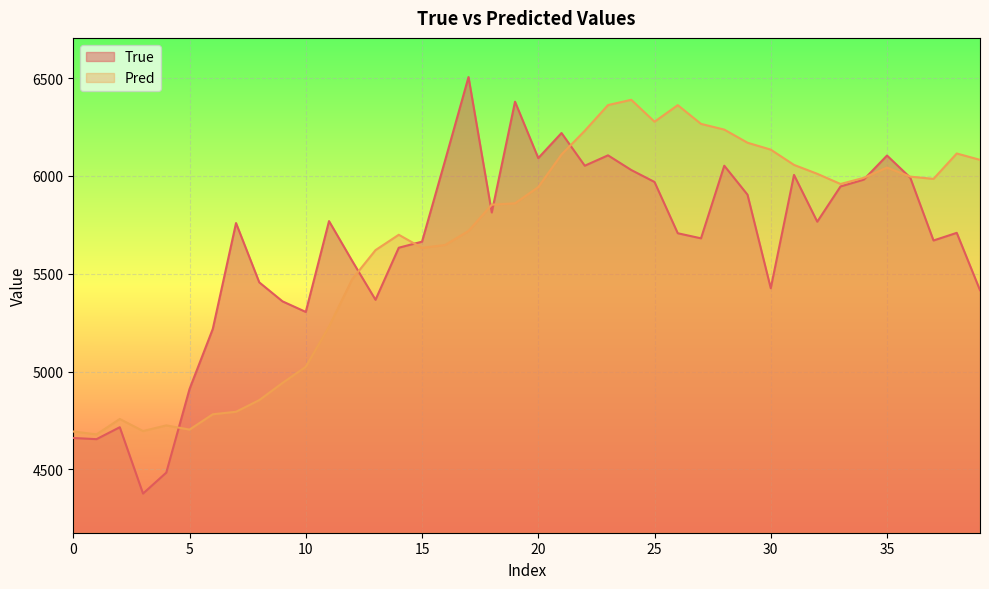

What are all the series names shown in the legend?

True, Pred